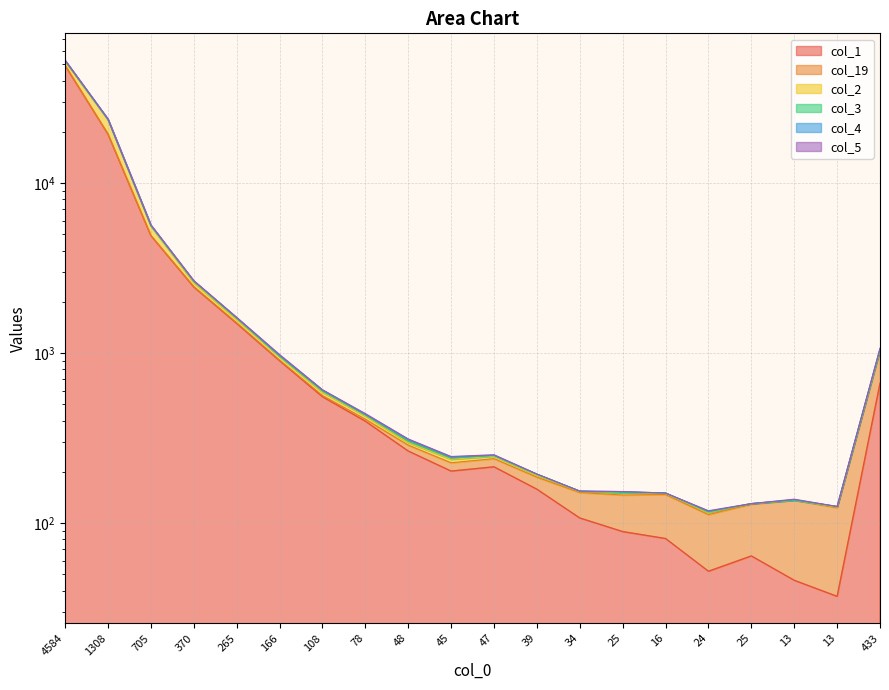

What is the greatest value displayed?

52666